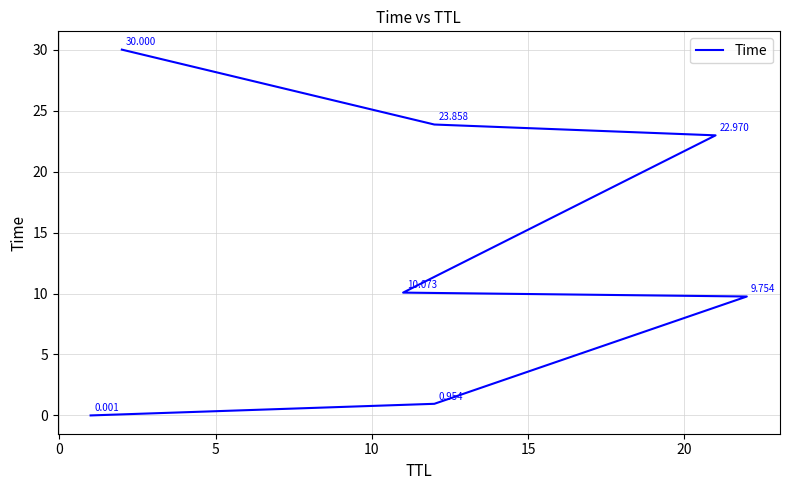

The chart shows a value of 35.9 at 15. True or false?

False